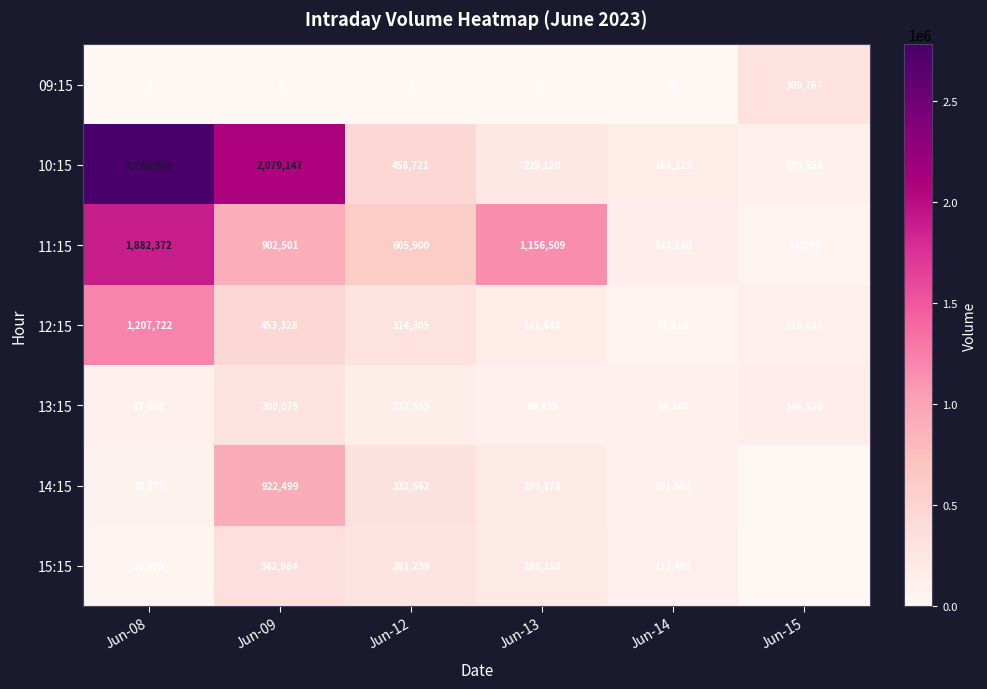

What is the sum of the 12:15 values at Jun-09 and Jun-13?

614976